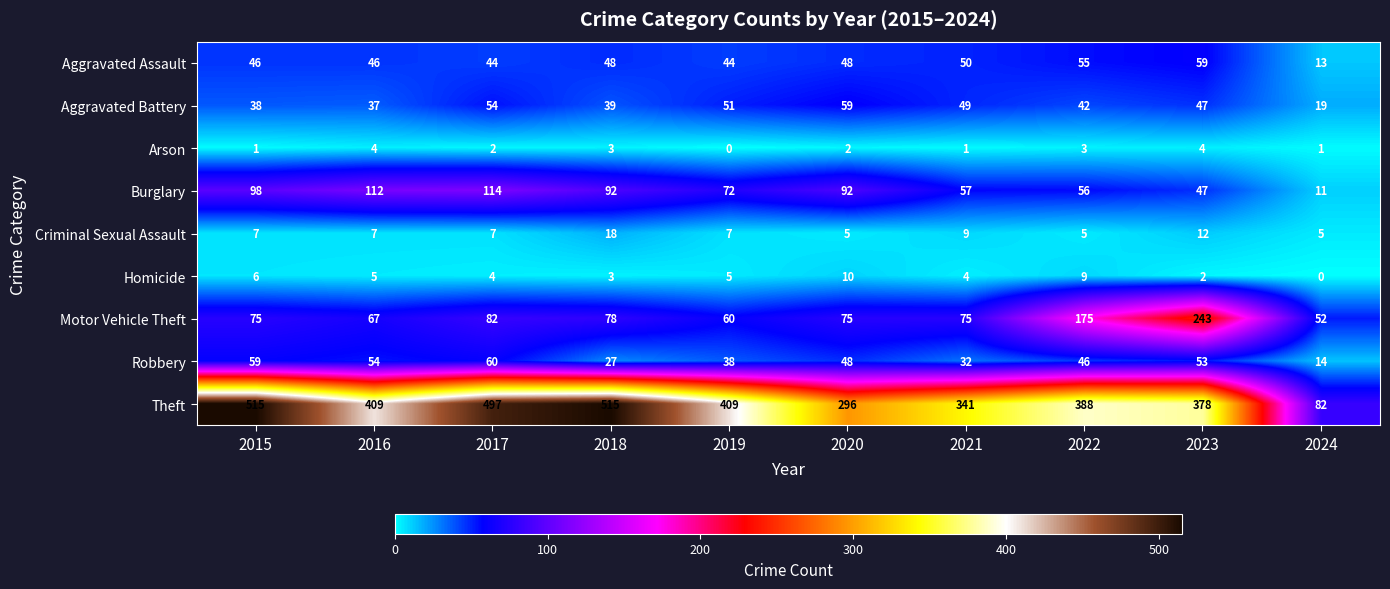

What is the highest value of the Arson series?

4